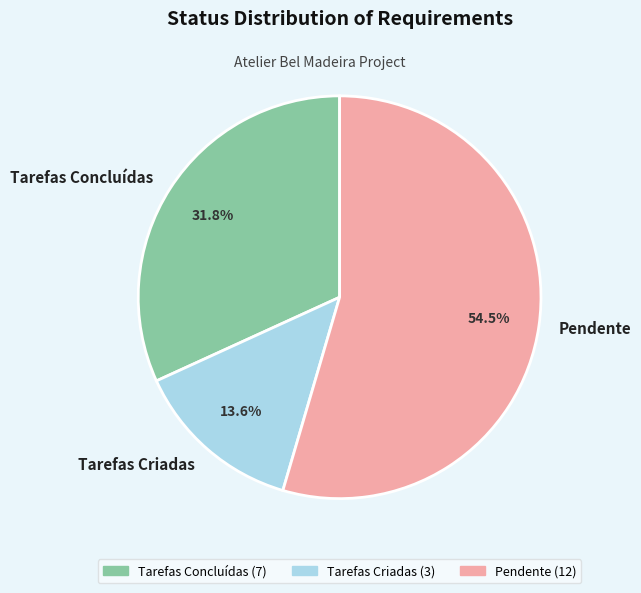

To the nearest percent, what is the combined percentage of Pendente and Tarefas Criadas?

68%